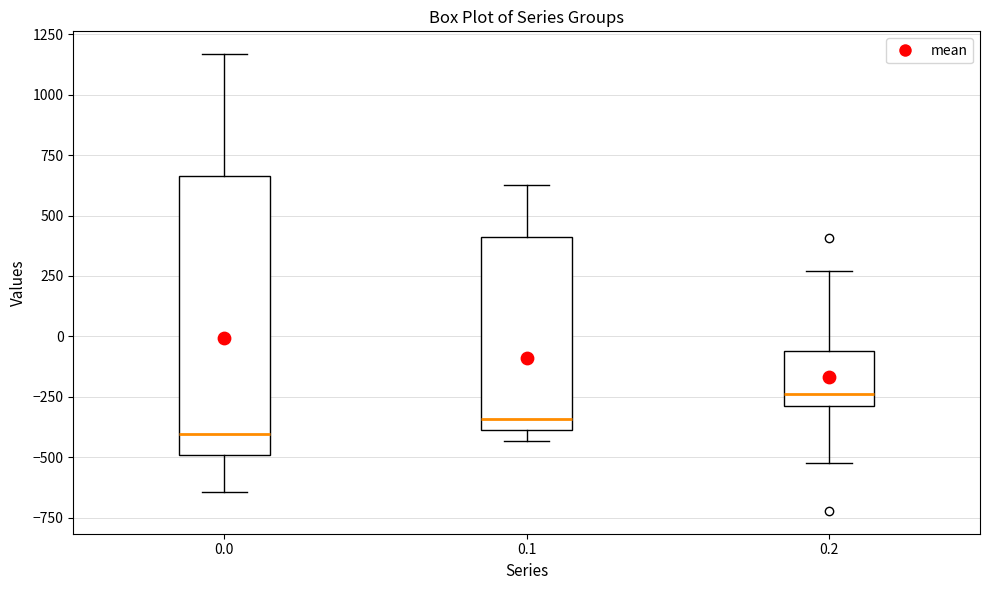

Reading left to right, read every box against the y-axis: the position of its median line, the range the box covers, and the ends of its whiskers. The values are not printed on the chart, so give them approximately, as read against the axis.

0.0: median -400, box -500 to 650, whiskers -650 to 1150
0.1: median -350, box -400 to 400, whiskers -450 to 650
0.2: median -250, box -300 to -50, whiskers -500 to 250